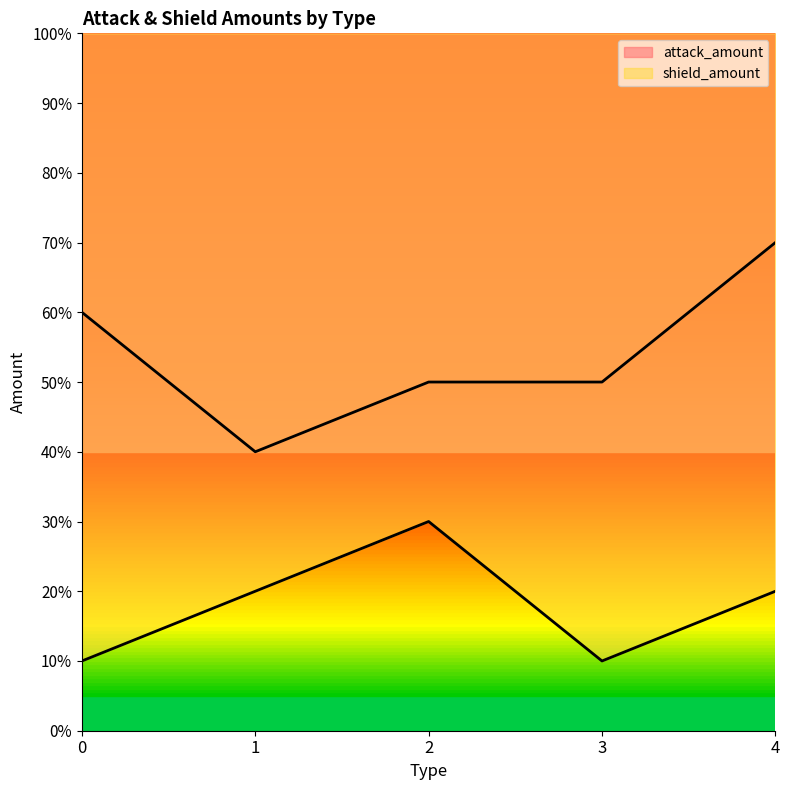

Which series has the largest total across all categories?

attack_amount